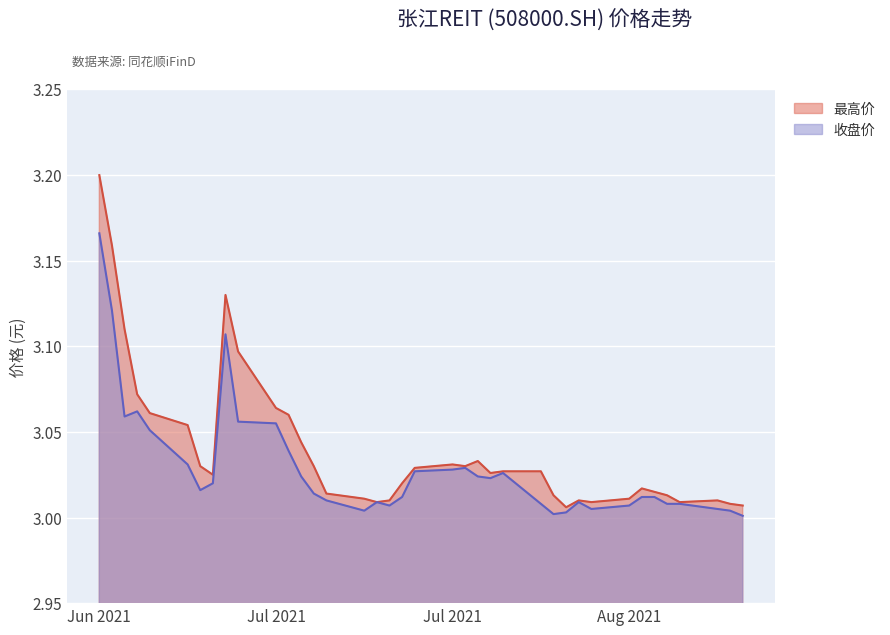

How many interior local peaks does the 收盘价 series have?

6